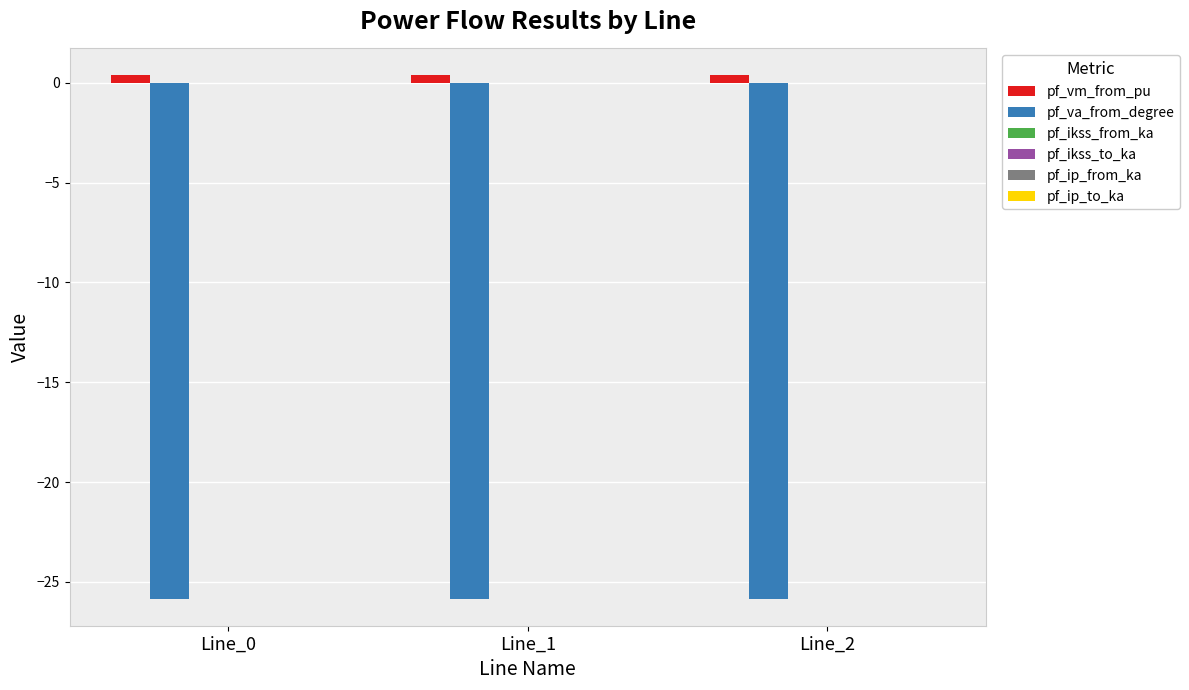

At how many categories does at least one series exceed -10?

3